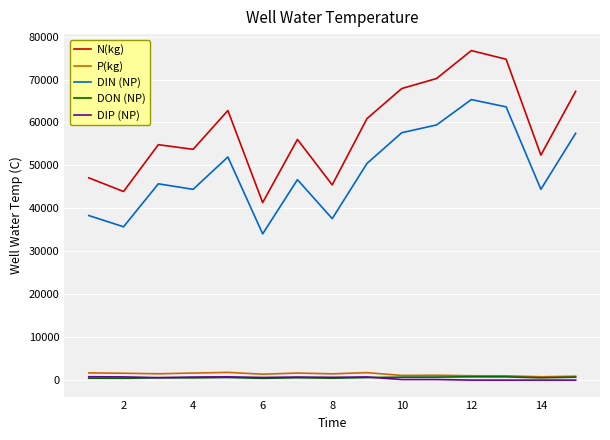

True or false: DIP (NP) and N(kg) cross at least once.

False